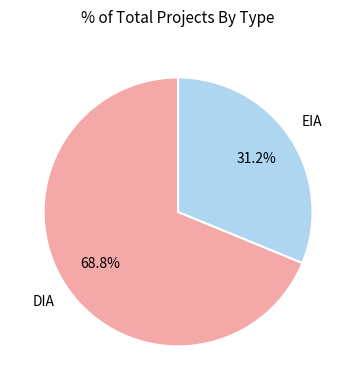

To the nearest percent, what portion does EIA represent?

31%